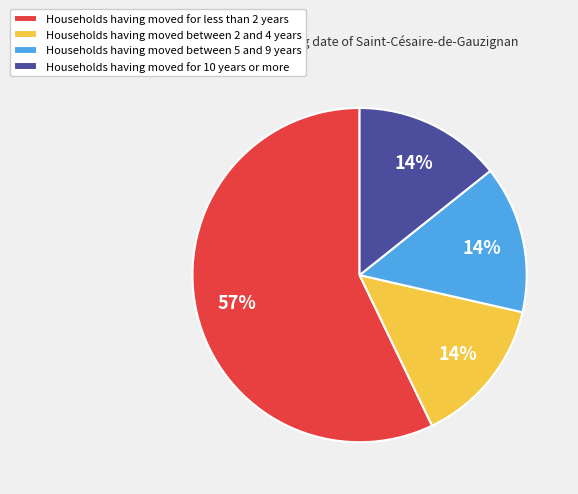

Which slice is the largest?

Households having moved for less than 2 years